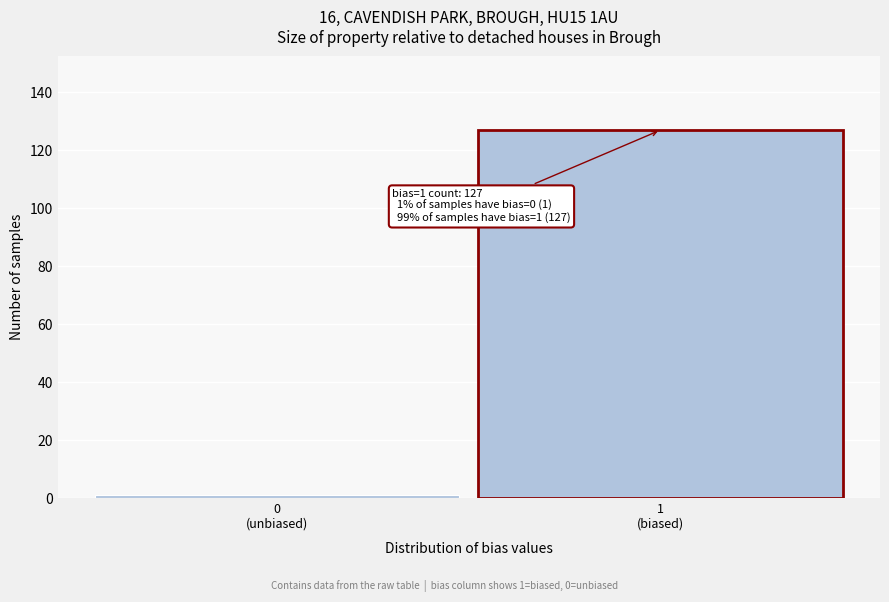

Reading left to right, list all the values displayed in this chart.

1	127